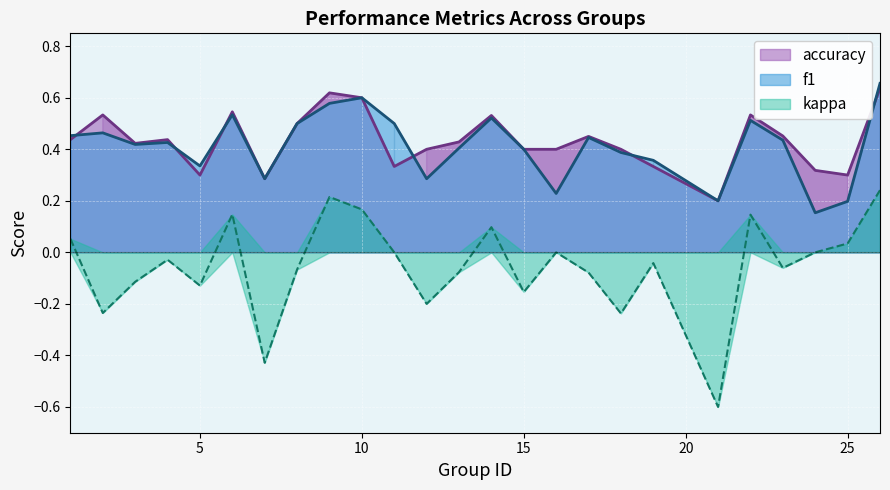

What is the difference between the highest and lowest values at 6?

0.4